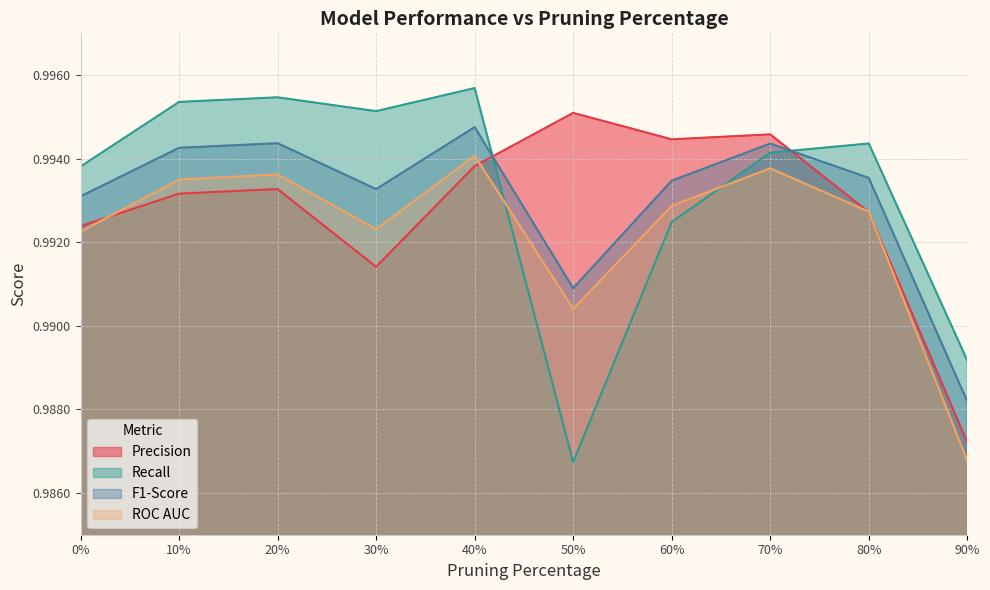

List the series in order of their overall mean, highest first.

Recall, F1-Score, Precision, ROC AUC